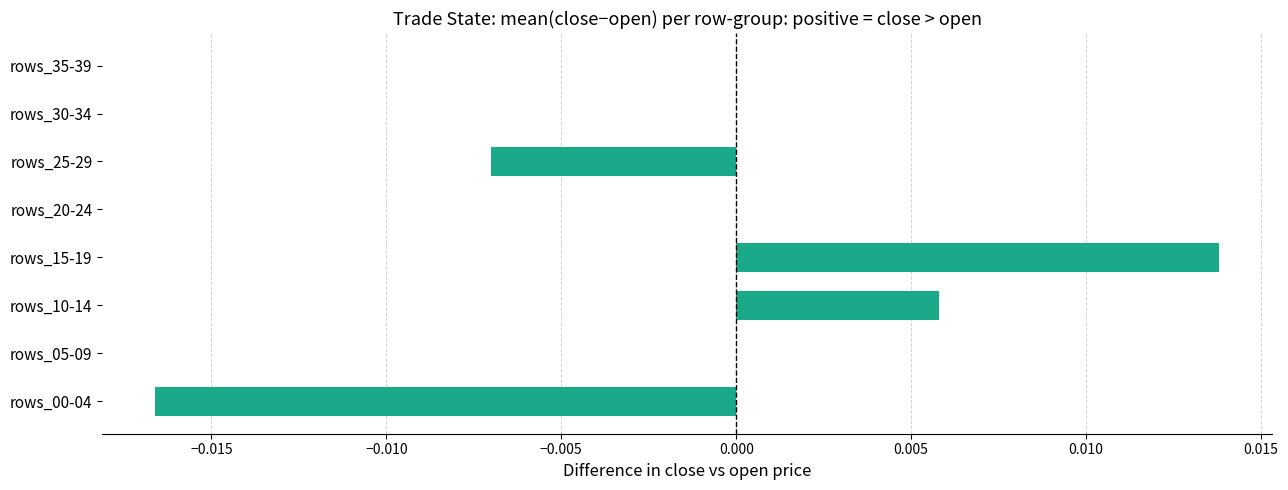

True or false: the data shows 0.0 at rows_35-39.

True